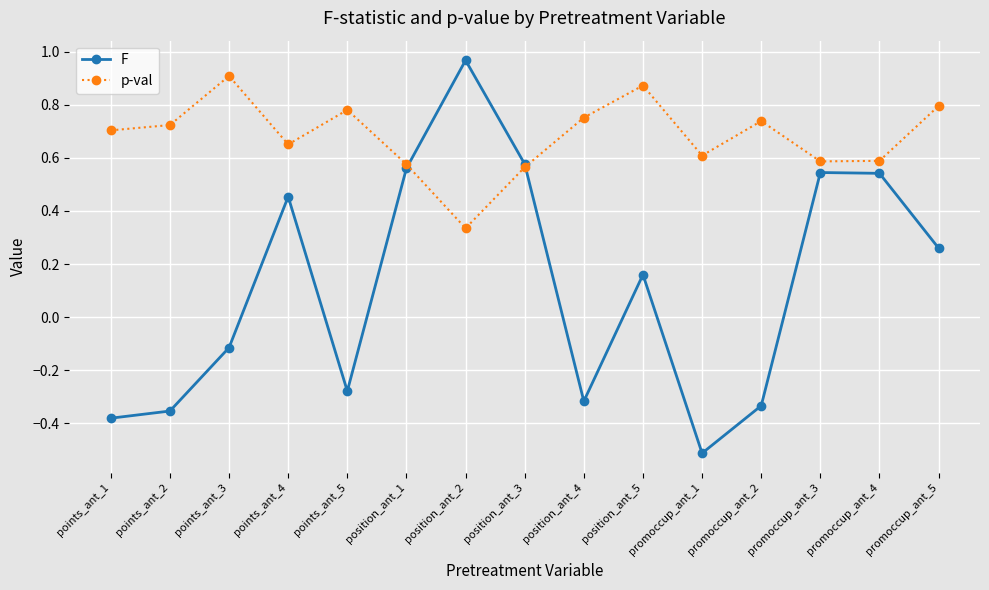

How many p-val values are between 0 and 1?

15